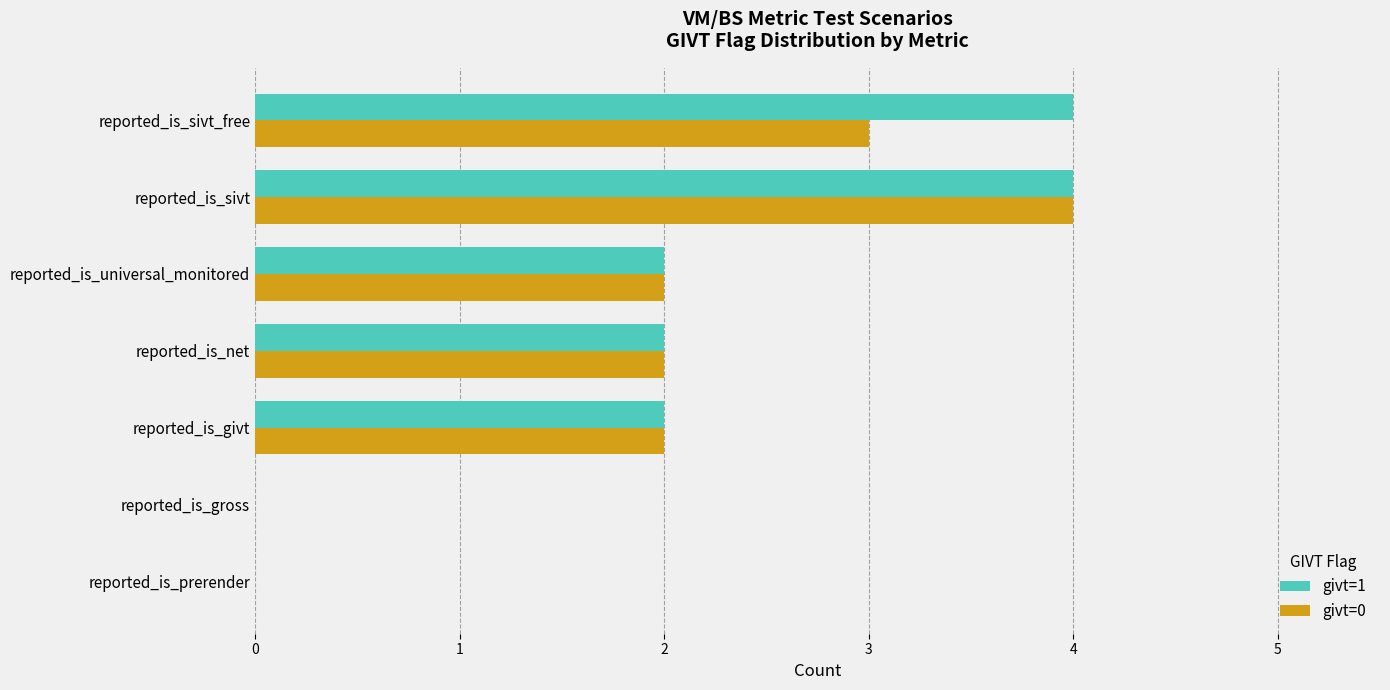

At which category is the sum across all series the highest?

reported_is_sivt